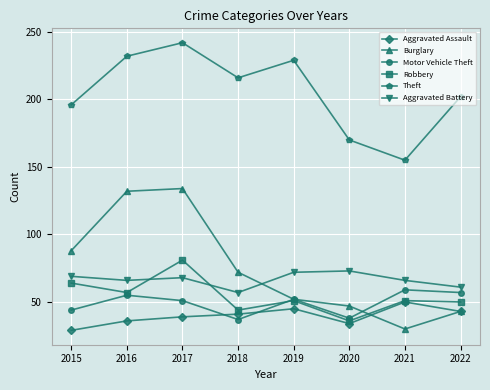

What is the difference between the highest and lowest values at 2017?

203